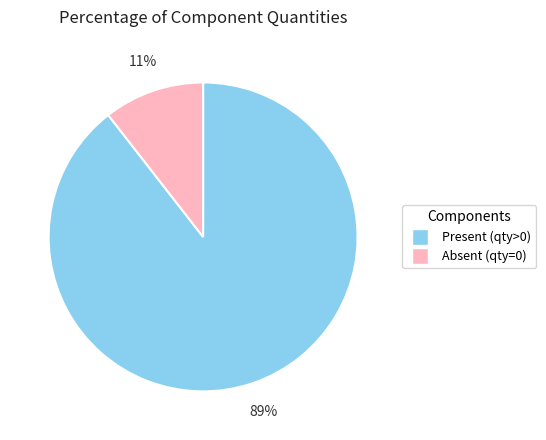

Is there a majority slice in this chart?

Yes